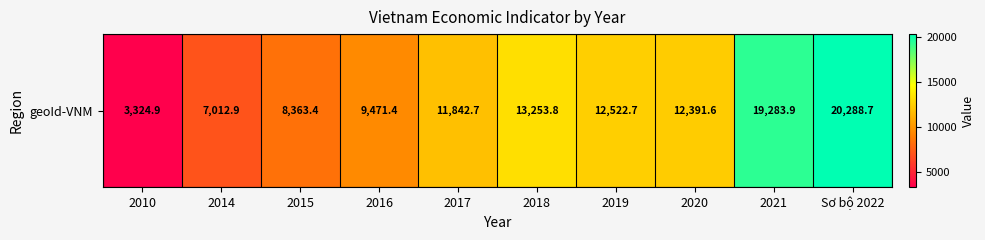

What is the ratio of the value at 2020 to the value at 2015?

1.5